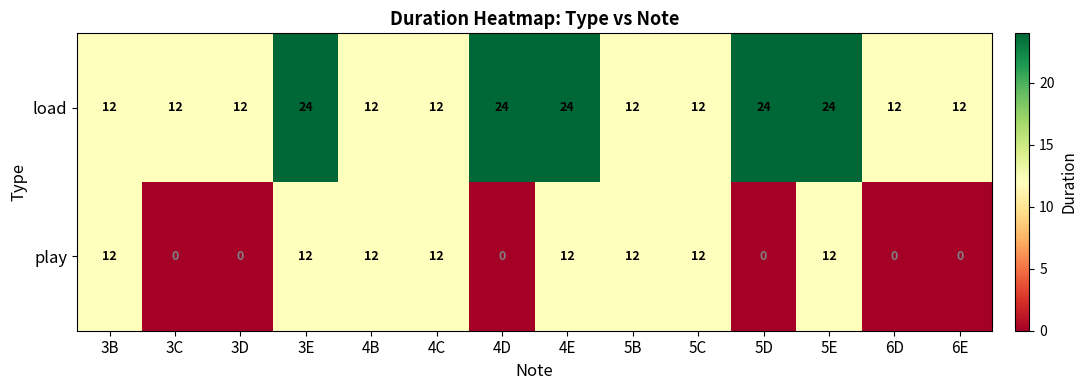

Reading right to left, transcribe all the data shown in this chart.

load: 6E=12	6D=12	5E=24	5D=24	5C=12	5B=12	4E=24	4D=24	4C=12	4B=12	3E=24	3D=12	3C=12	3B=12
play: 6E=0	6D=0	5E=12	5D=0	5C=12	5B=12	4E=12	4D=0	4C=12	4B=12	3E=12	3D=0	3C=0	3B=12